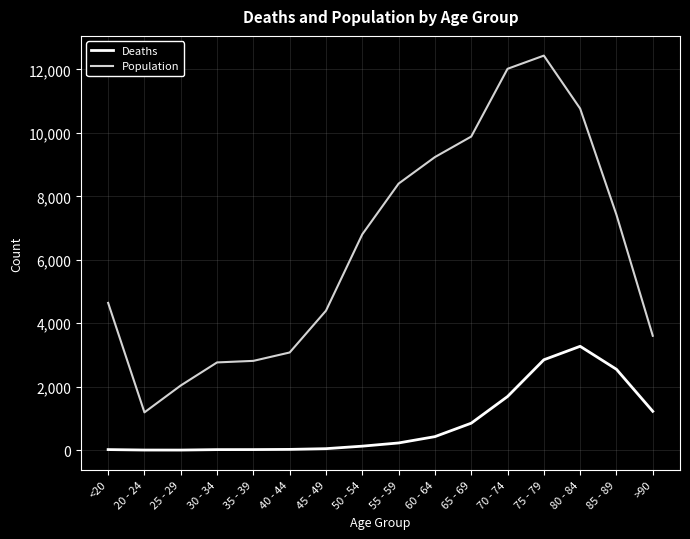

True or false: Population and Deaths cross at least once.

False